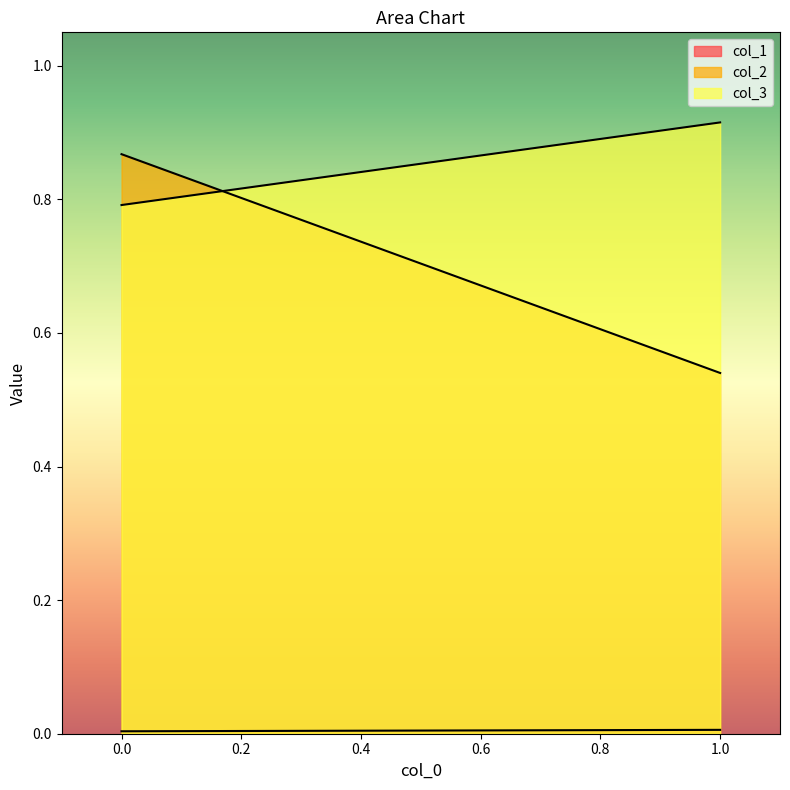

How many col_3 values are between 0 and 1?

2